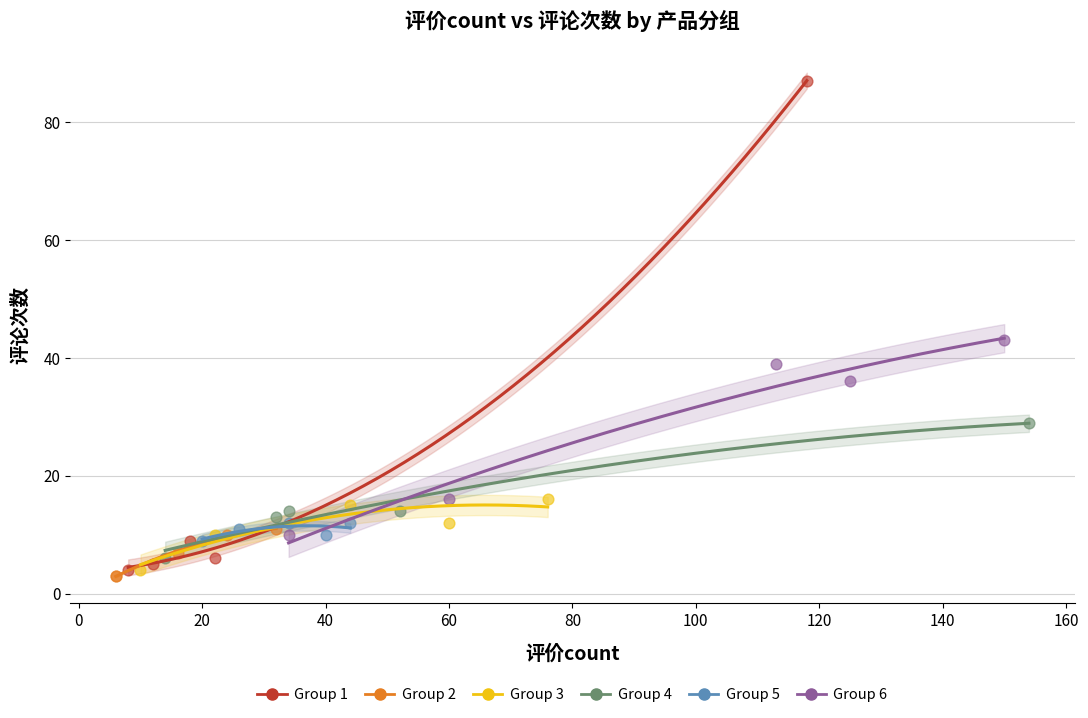

Which series reaches the maximum Y coordinate?

Group 1